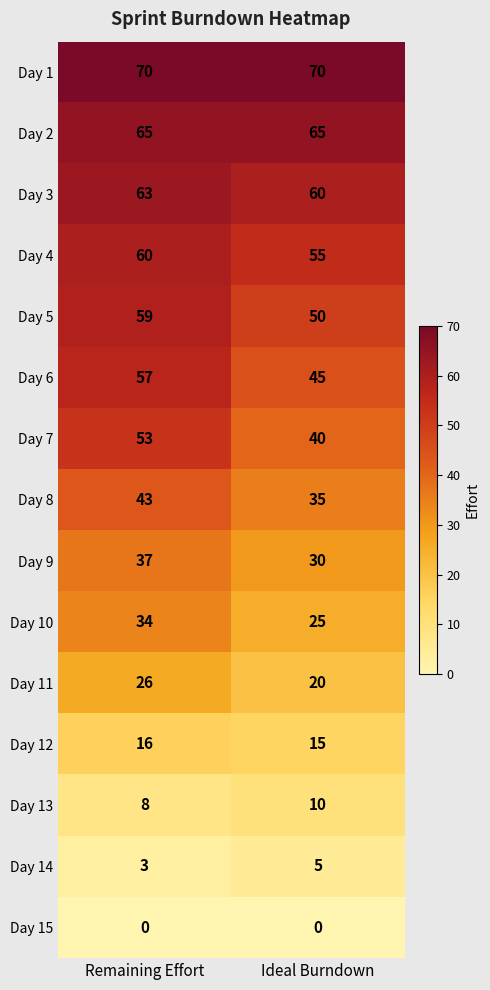

True or false: Day 14 has a value of 1 at Remaining Effort.

False